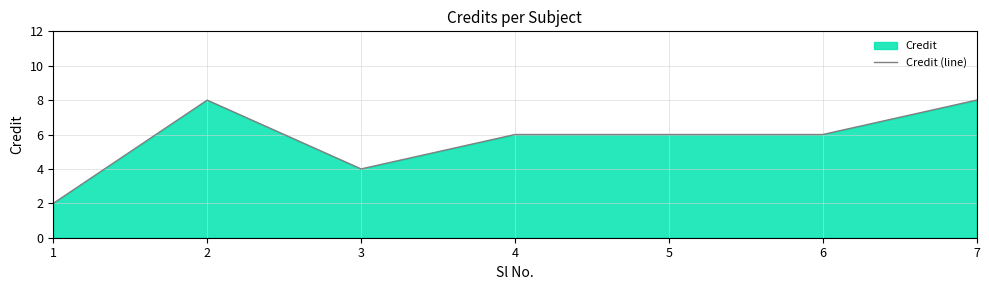

What is the value of the 1st point from the left?

2